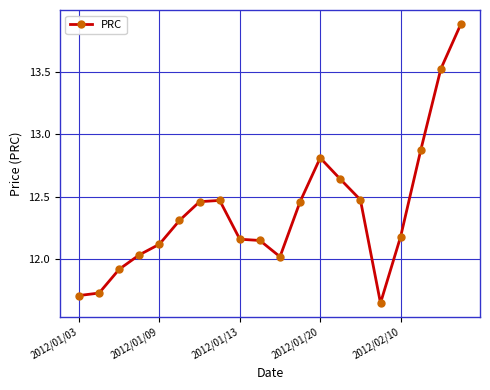

What is the value of the 19th point from the left?

13.5